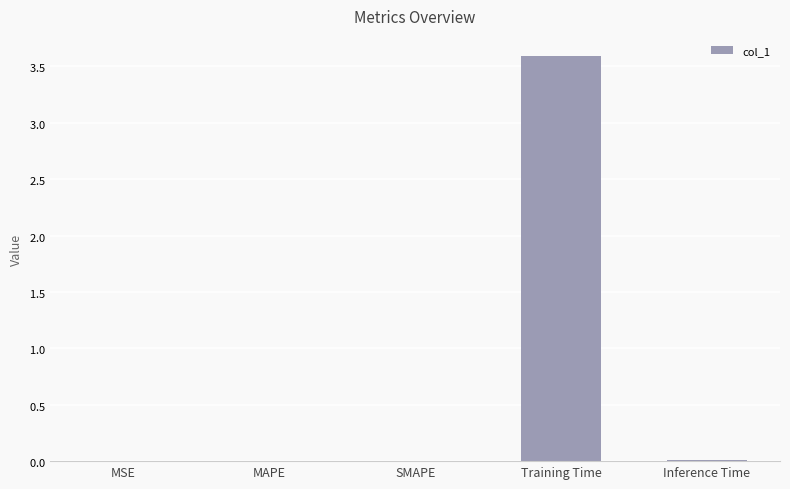

How many bars are there in total?

5